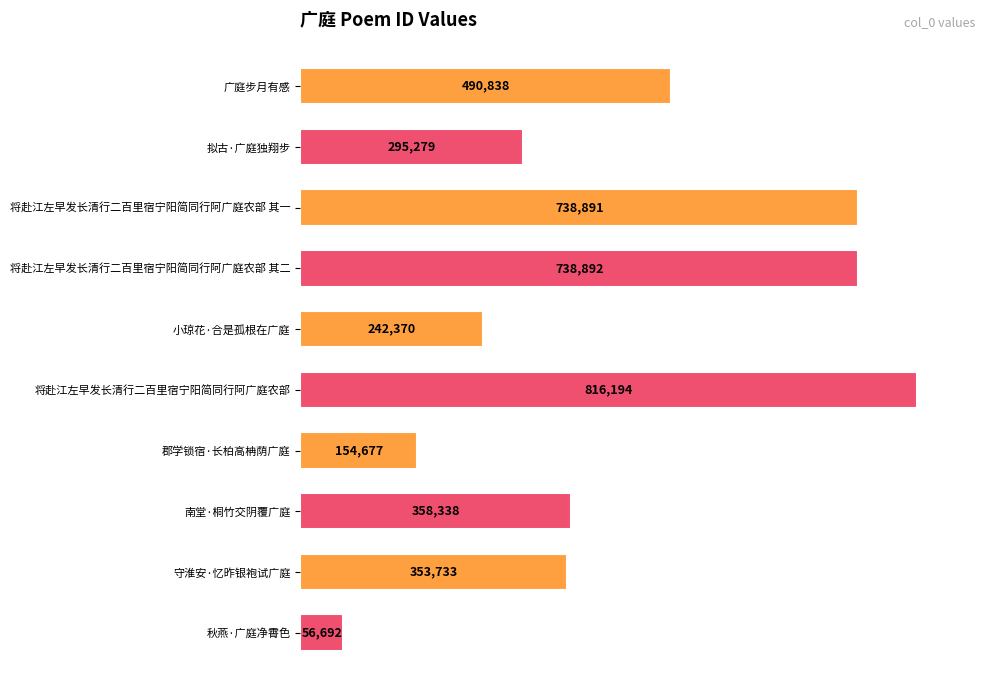

Reading top to bottom, list all the values displayed in this chart.

广庭步月有感=490838	拟古·广庭独翔步=295279	将赴江左早发长清行二百里宿宁阳简同行阿广庭农部 其一=738891	将赴江左早发长清行二百里宿宁阳简同行阿广庭农部 其二=738892	小琼花·合是孤根在广庭=242370	将赴江左早发长清行二百里宿宁阳简同行阿广庭农部=816194	郡学锁宿·长柏高柟荫广庭=154677	南堂·桐竹交阴覆广庭=358338	守淮安·忆昨银袍试广庭=353733	秋燕·广庭净霄色=56692